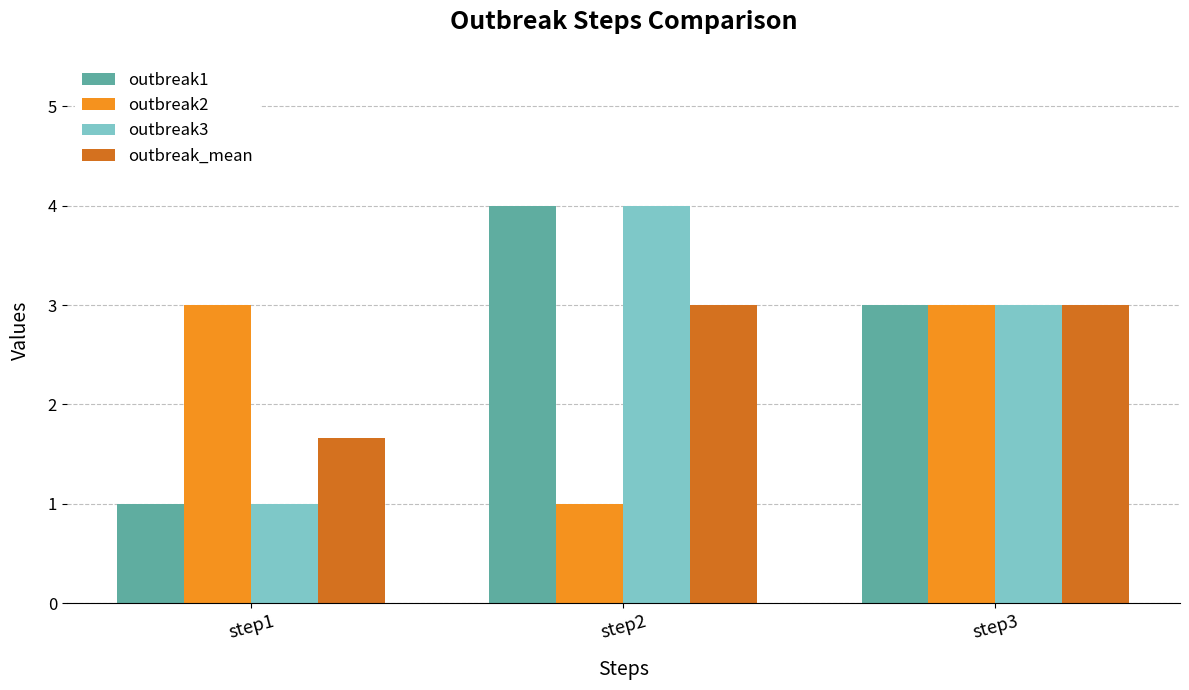

What is the approximate value of outbreak1 at step3?

3.0